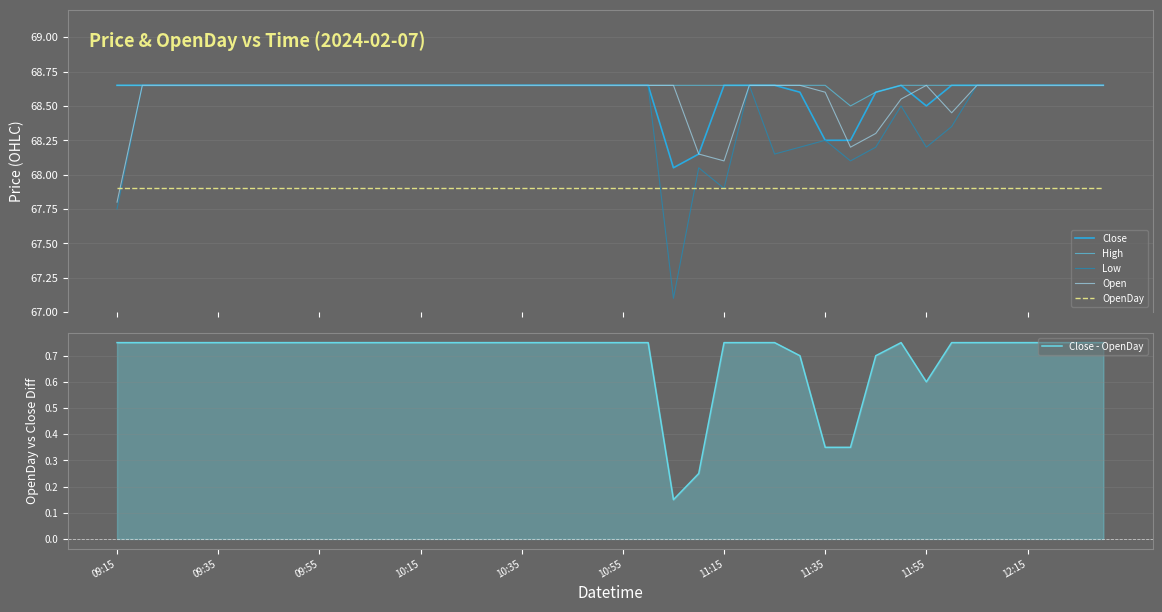

Reading right to left, extract all data points from this chart.

Close: 68.7	68.7	68.7	68.7	68.7	68.7	68.7	68.5	68.7	68.6	68.2	68.2	68.6	68.7	68.7	68.7	68.2	68.0	68.7	68.7	68.7	68.7	68.7	68.7	68.7	68.7	68.7	68.7	68.7	68.7	68.7	68.7	68.7	68.7	68.7	68.7	68.7	68.7	68.7	68.7
High: 68.7	68.7	68.7	68.7	68.7	68.7	68.7	68.7	68.7	68.6	68.5	68.7	68.7	68.7	68.7	68.7	68.7	68.7	68.7	68.7	68.7	68.7	68.7	68.7	68.7	68.7	68.7	68.7	68.7	68.7	68.7	68.7	68.7	68.7	68.7	68.7	68.7	68.7	68.7	68.7
Low: 68.7	68.7	68.7	68.7	68.7	68.7	68.3	68.2	68.5	68.2	68.1	68.2	68.2	68.2	68.7	67.9	68.0	67.1	68.7	68.7	68.7	68.7	68.7	68.7	68.7	68.7	68.7	68.7	68.7	68.7	68.7	68.7	68.7	68.7	68.7	68.7	68.7	68.7	68.7	67.8
Open: 68.7	68.7	68.7	68.7	68.7	68.7	68.5	68.7	68.5	68.3	68.2	68.6	68.7	68.7	68.7	68.1	68.2	68.7	68.7	68.7	68.7	68.7	68.7	68.7	68.7	68.7	68.7	68.7	68.7	68.7	68.7	68.7	68.7	68.7	68.7	68.7	68.7	68.7	68.7	67.8
OpenDay: 67.9	67.9	67.9	67.9	67.9	67.9	67.9	67.9	67.9	67.9	67.9	67.9	67.9	67.9	67.9	67.9	67.9	67.9	67.9	67.9	67.9	67.9	67.9	67.9	67.9	67.9	67.9	67.9	67.9	67.9	67.9	67.9	67.9	67.9	67.9	67.9	67.9	67.9	67.9	67.9
Close - OpenDay: 0.8	0.8	0.8	0.8	0.8	0.8	0.8	0.6	0.8	0.7	0.3	0.3	0.7	0.8	0.8	0.8	0.2	0.1	0.8	0.8	0.8	0.8	0.8	0.8	0.8	0.8	0.8	0.8	0.8	0.8	0.8	0.8	0.8	0.8	0.8	0.8	0.8	0.8	0.8	0.8